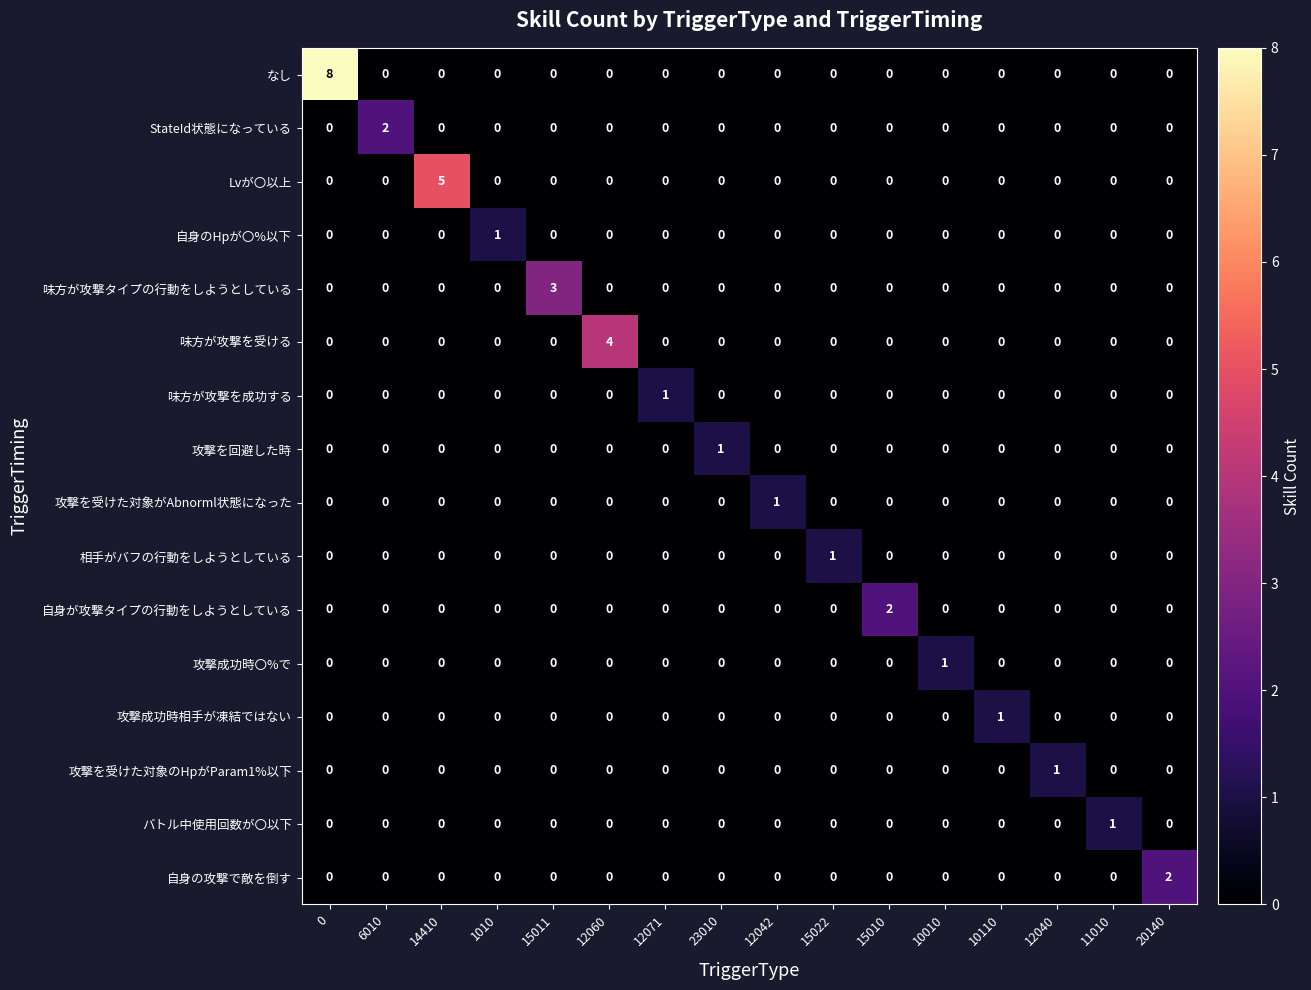

At how many categories does at least one series exceed 0?

16